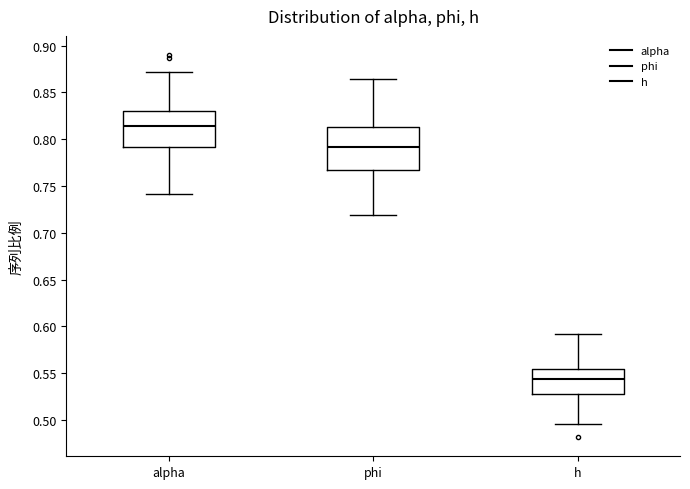

Which box has the lowest median line?

h